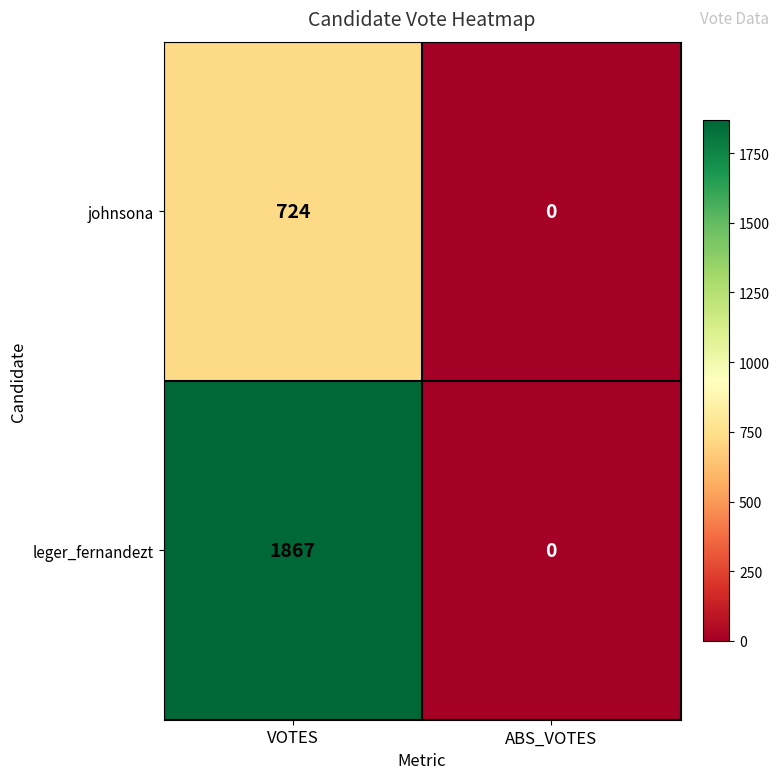

True or false: leger_fernandezt has a value of 3318 at VOTES.

False